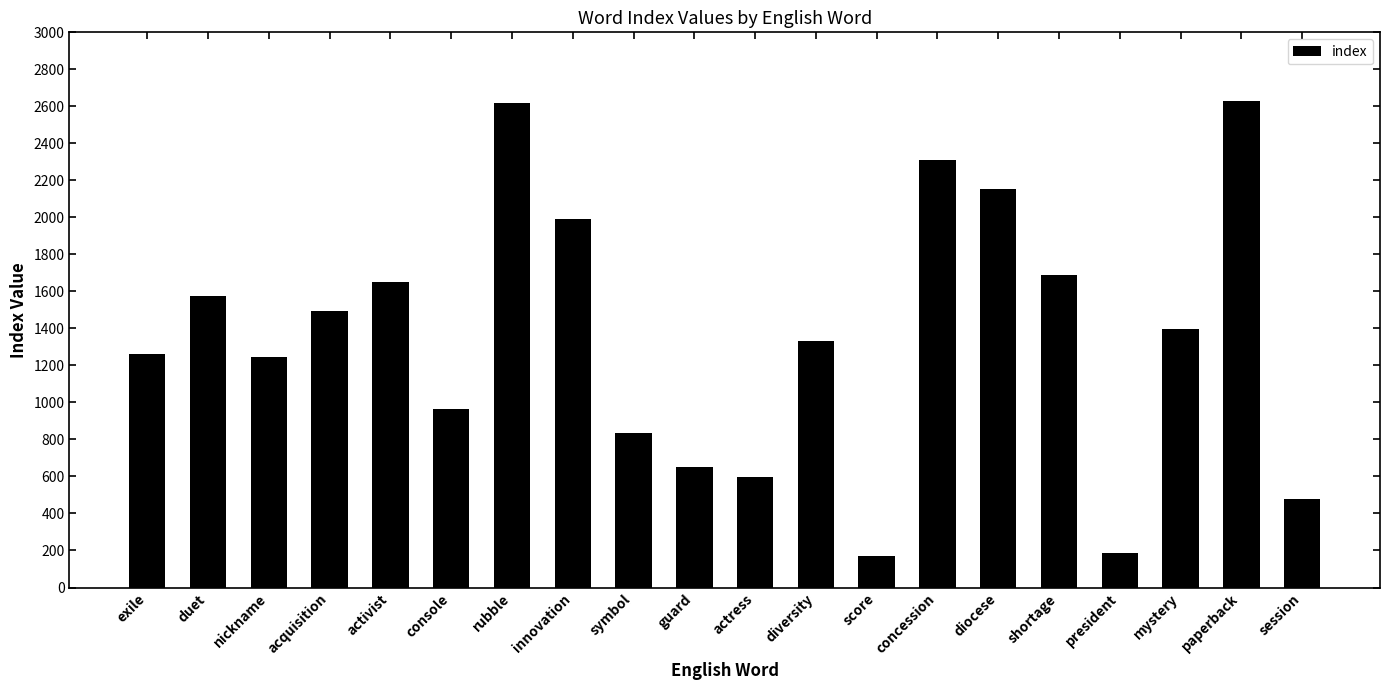

Is it true that the value at shortage is 1688?

True